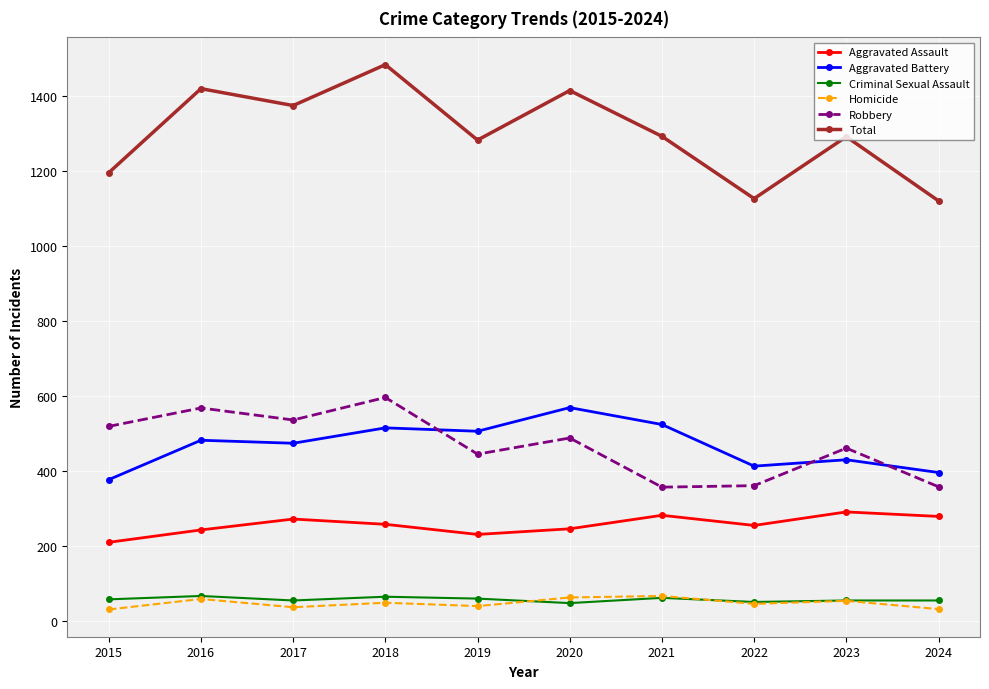

How many data points in Homicide are less than 49?

5